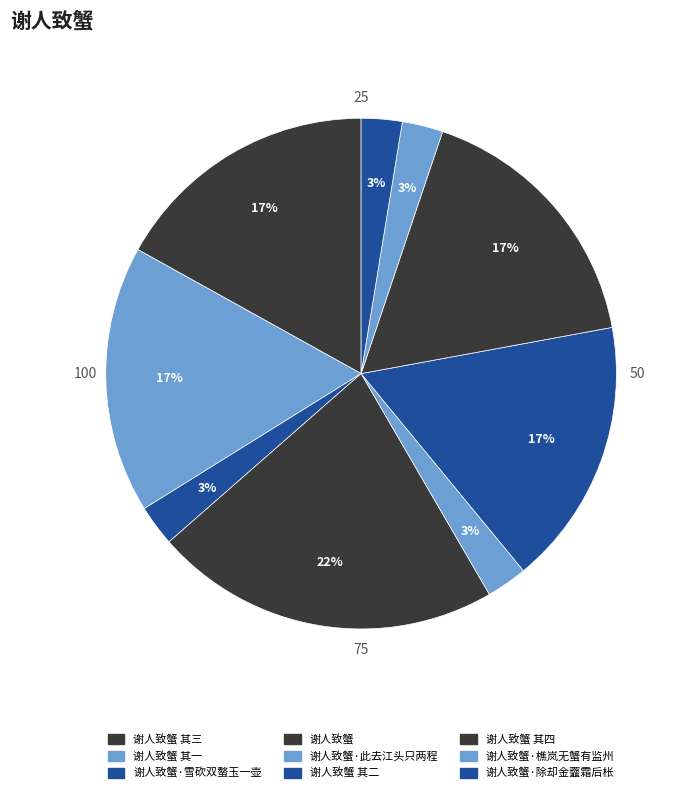

Is there a majority slice in this chart?

No